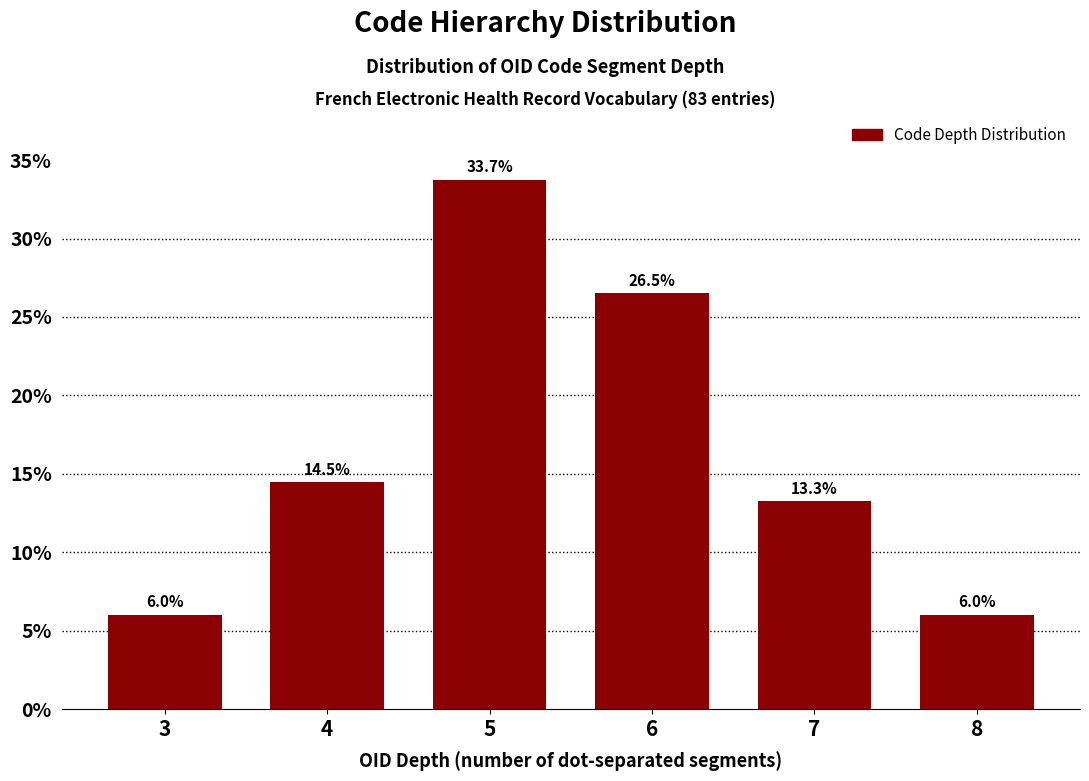

Reading left to right, what are all the values shown in this chart?

6.0	14.5	33.7	26.5	13.3	6.0